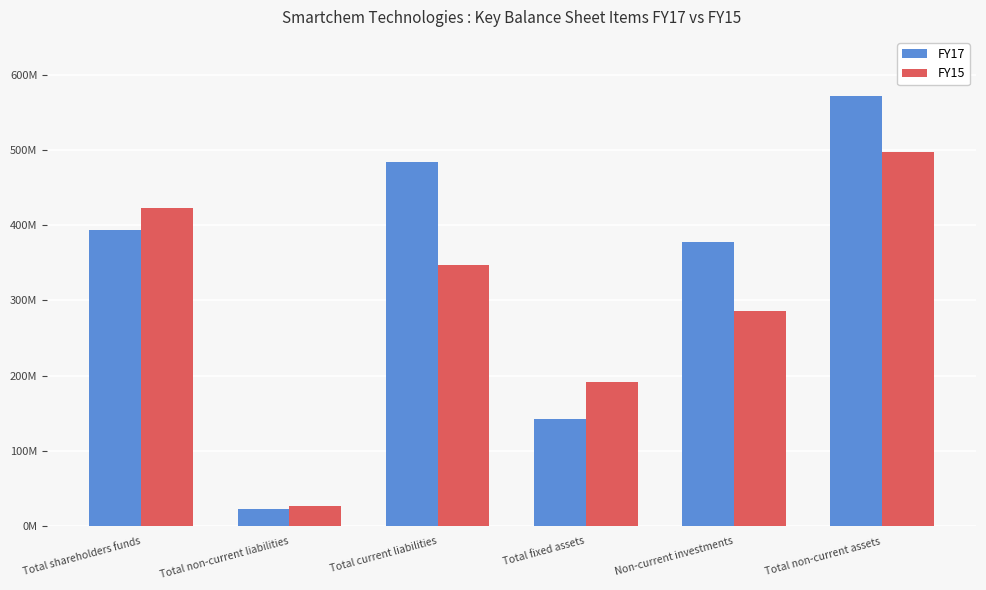

How many FY17 values are between 141837725 and 484458862?

4